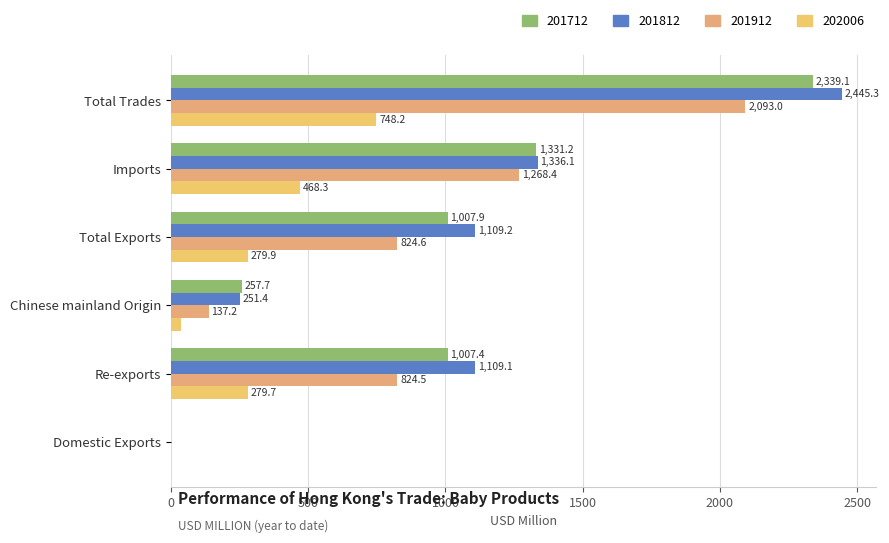

What is the value of the 201812 bar at the 3rd from the left?

251.4